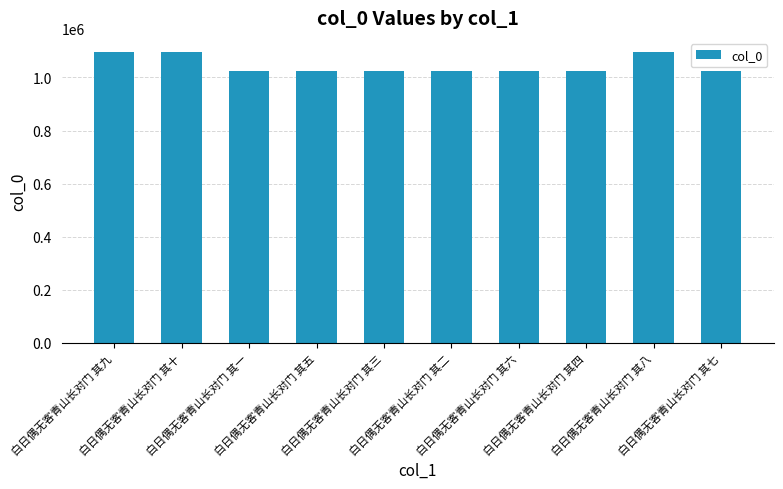

What is the value of the 9th bar from the left?

1094352